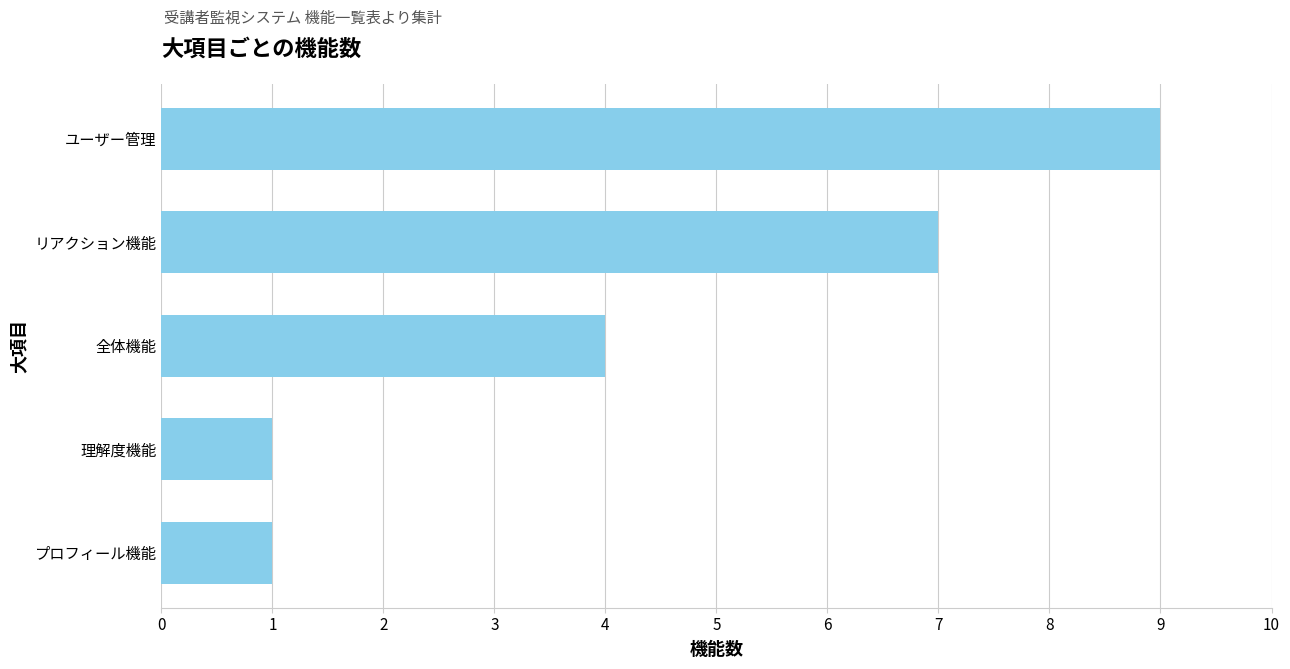

What is the difference between the values at プロフィール機能 and ユーザー管理?

8